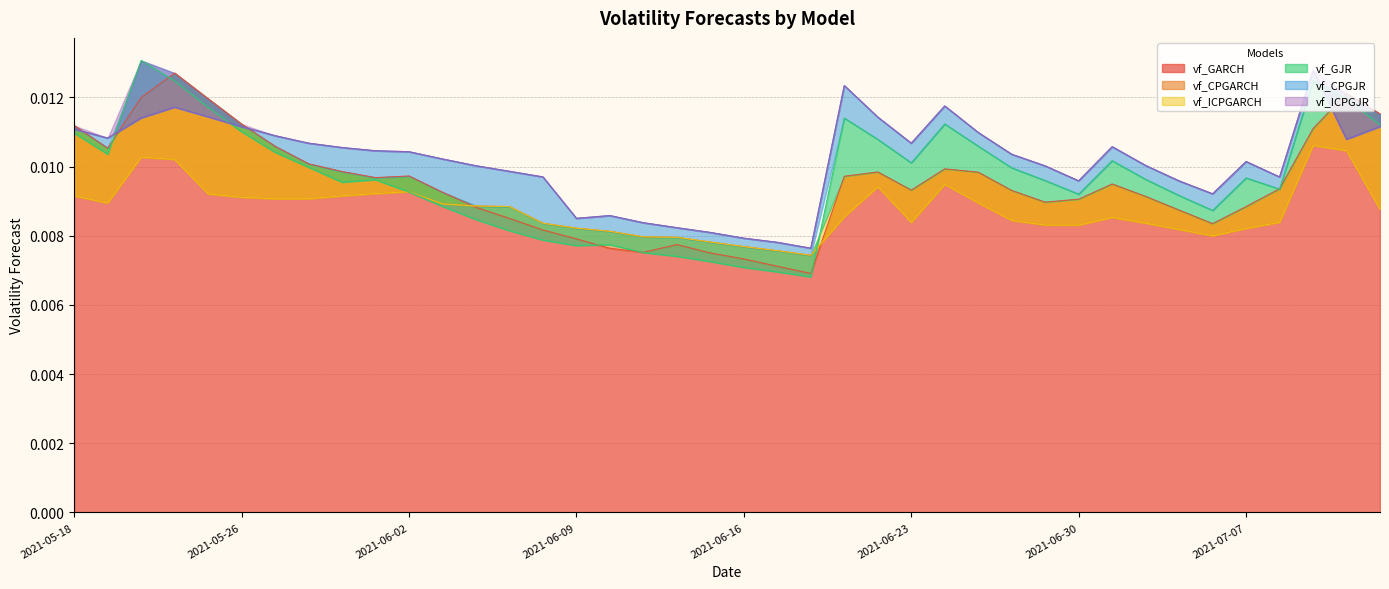

Count the vf_GJR values in the range 0 to 1.

40